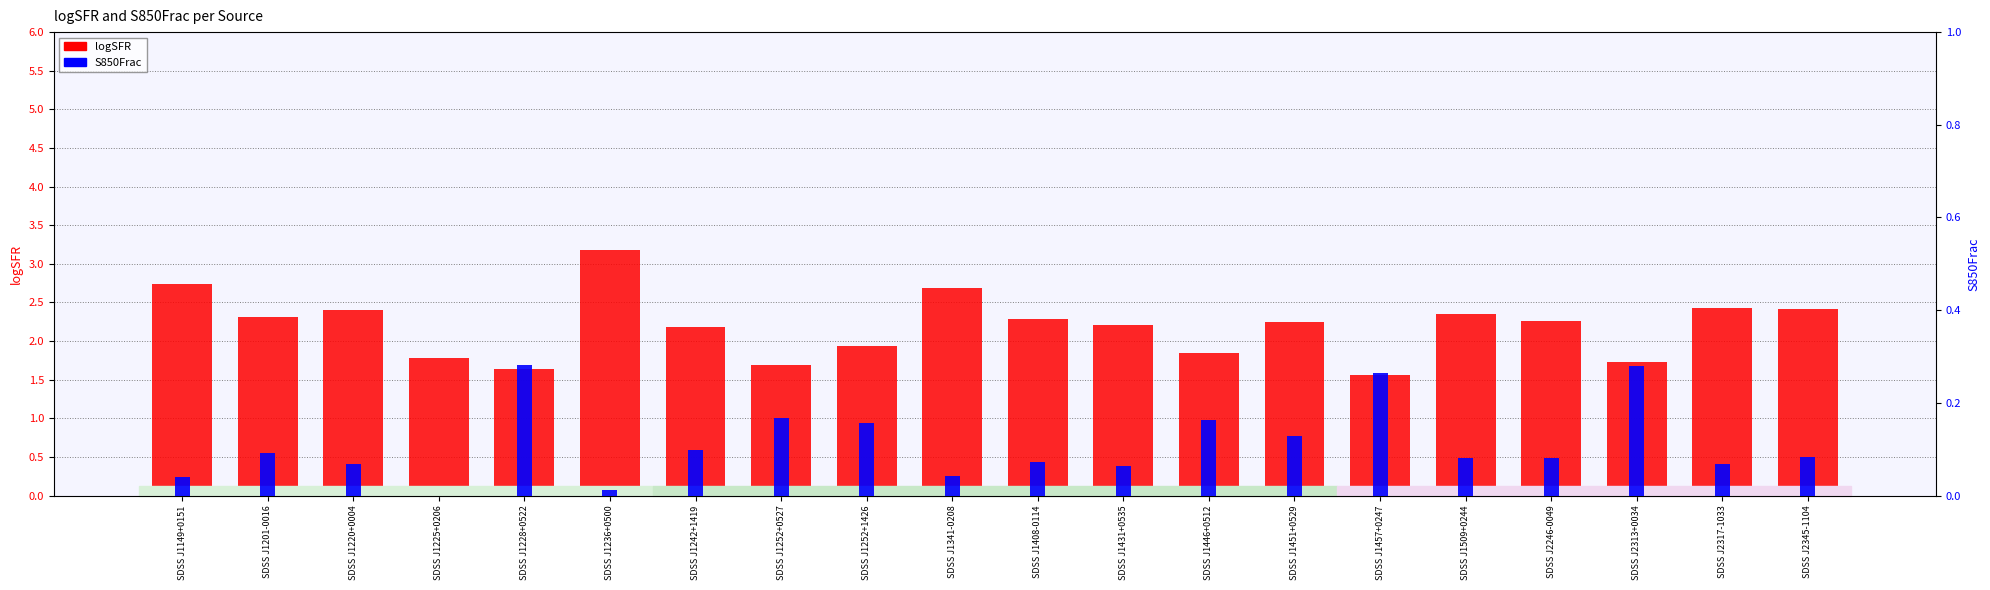

Which category has the lowest value across all series?

SDSS J1225+0206